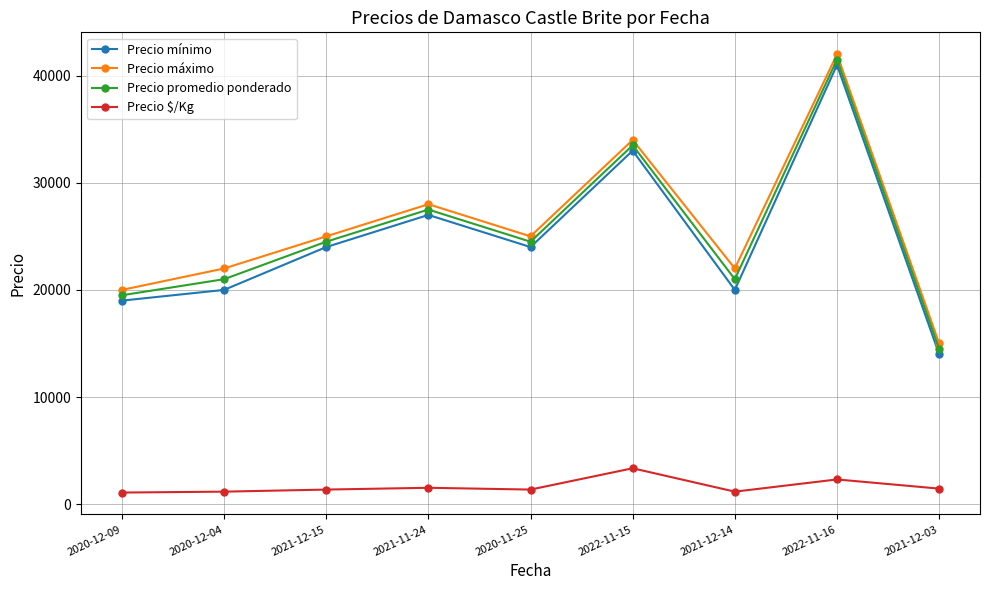

At how many categories does at least one series exceed 41883?

1